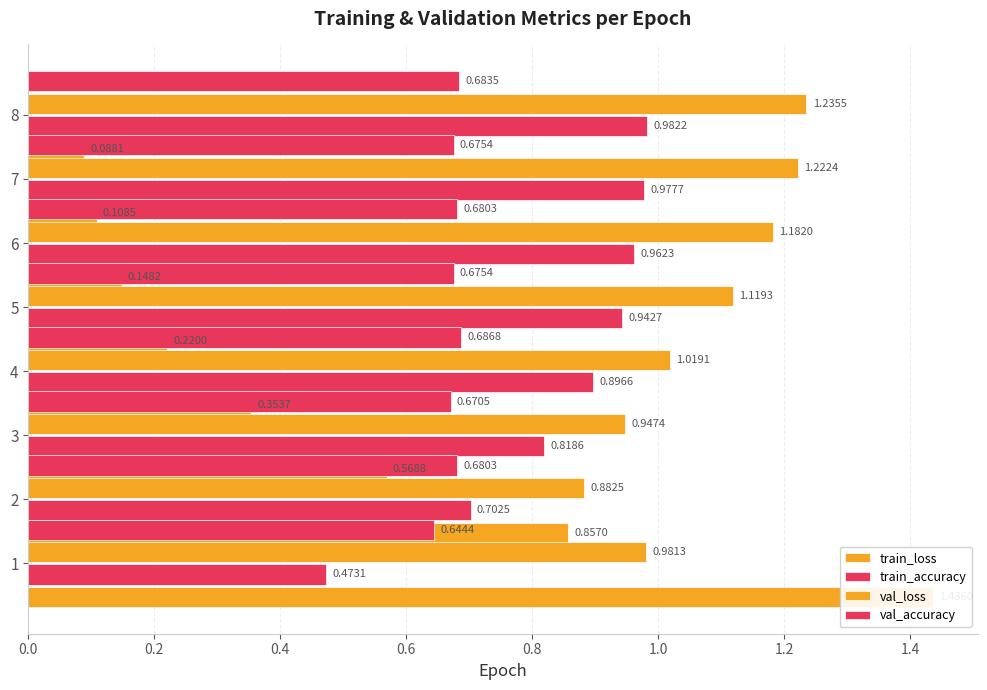

What is the total value across all series at 0.4?

3.0